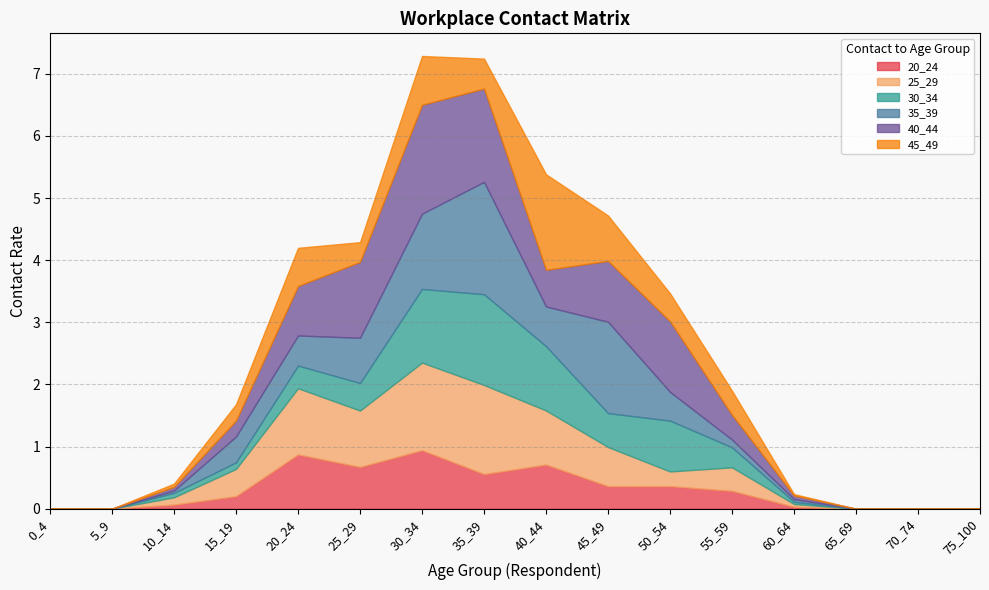

Rank the series at 10_14 from highest to lowest value.

25_29, 30_34, 20_24, 40_44, 45_49, 35_39